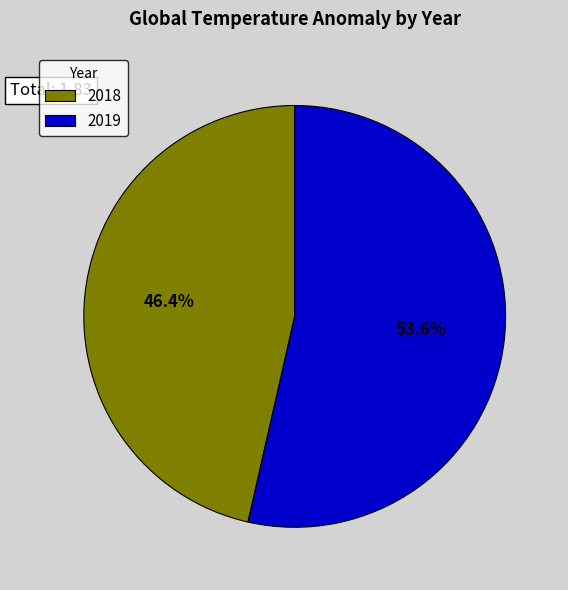

Count the number of slices in the pie.

2